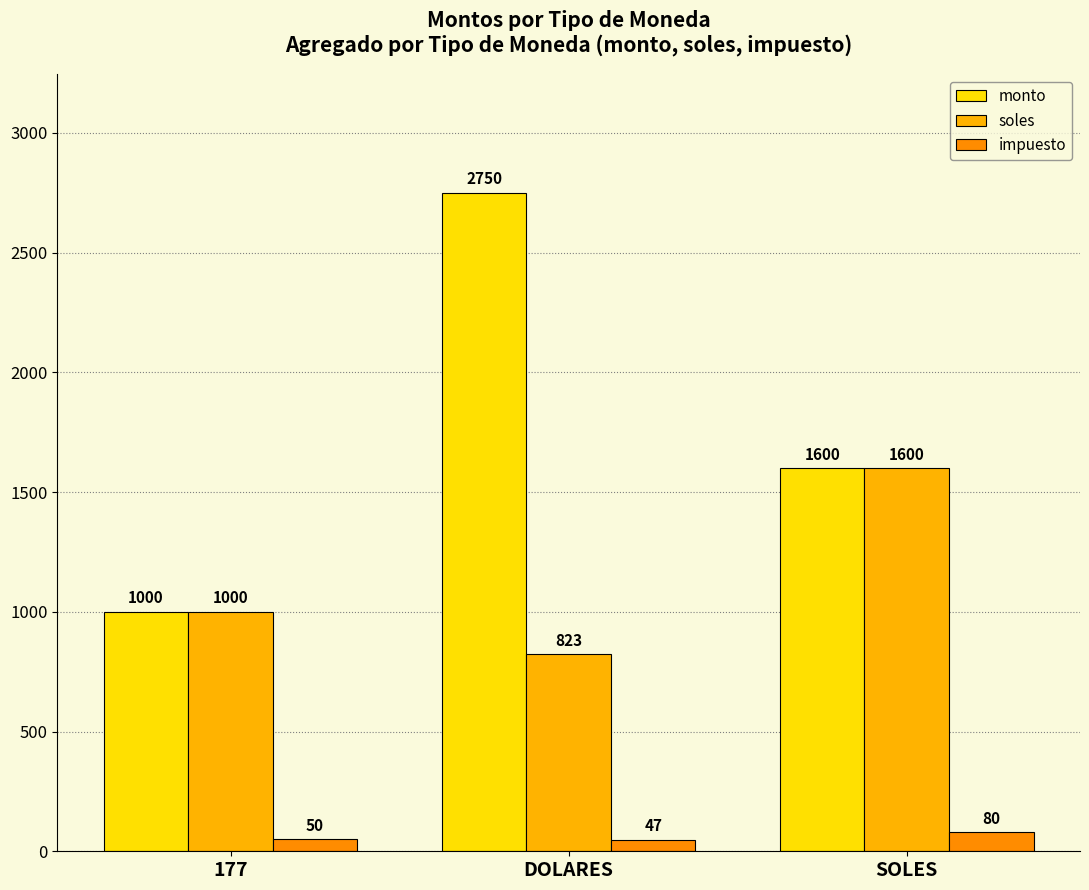

Which category has the lowest value in the soles series?

DOLARES